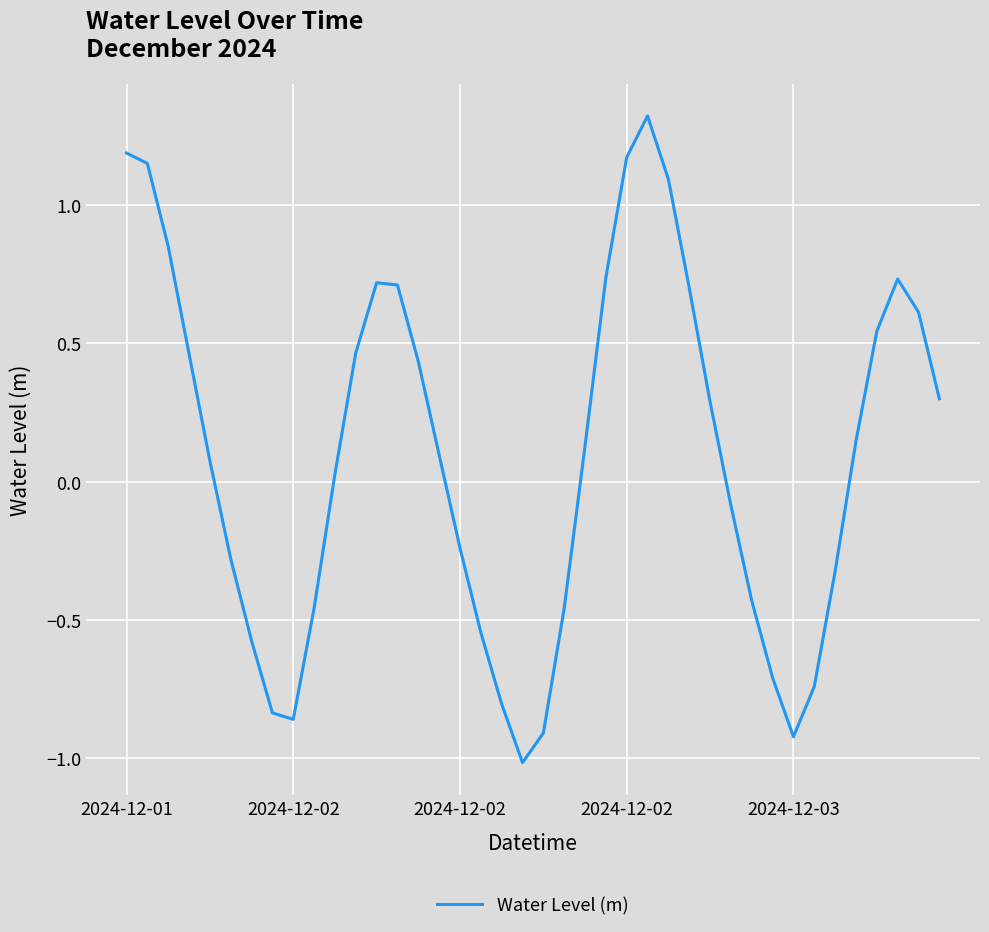

Does the chart display data point markers on the line(s)?

No